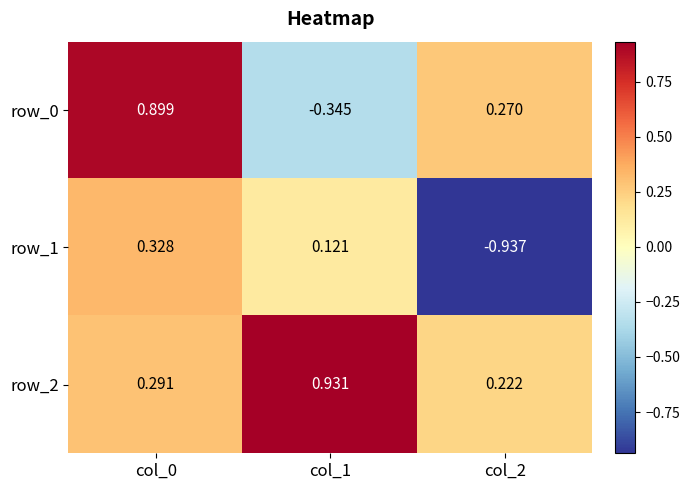

Is the value of row_1 at col_0 greater than the value of row_2 at col_1?

No